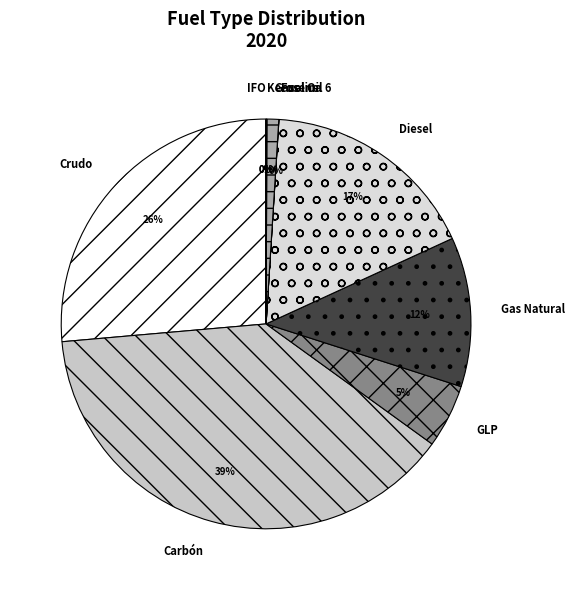

Which category has the biggest portion of the pie?

Carbón